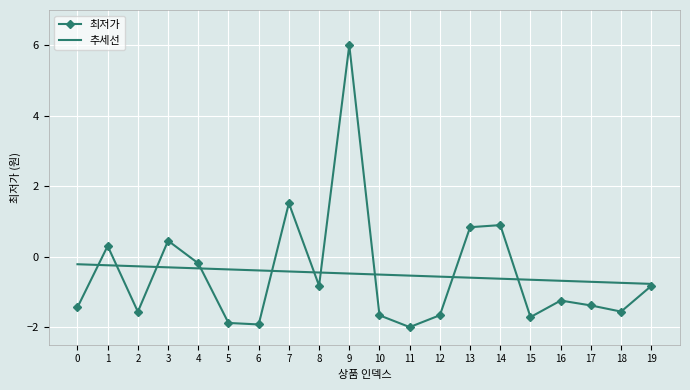

At which category does the chart reach its peak across all series?

9